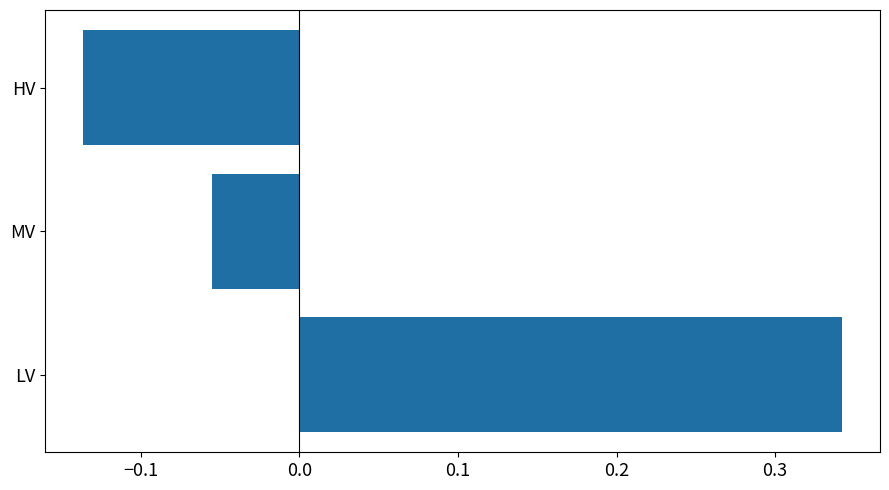

What is the difference between the second highest and minimum values?

0.1